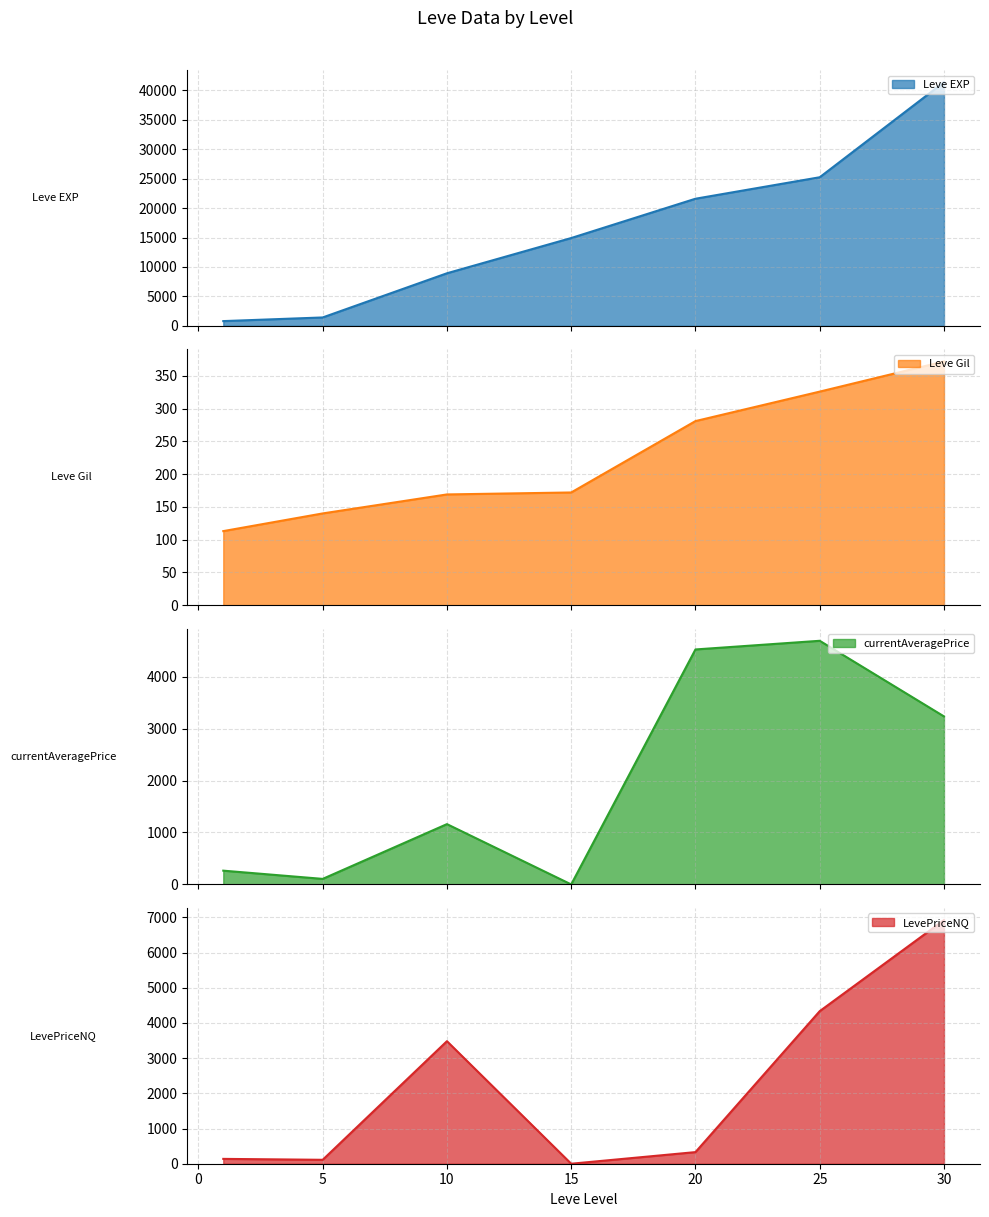

Rank the series at 25 from highest to lowest value.

Leve EXP, currentAveragePrice, LevePriceNQ, Leve Gil